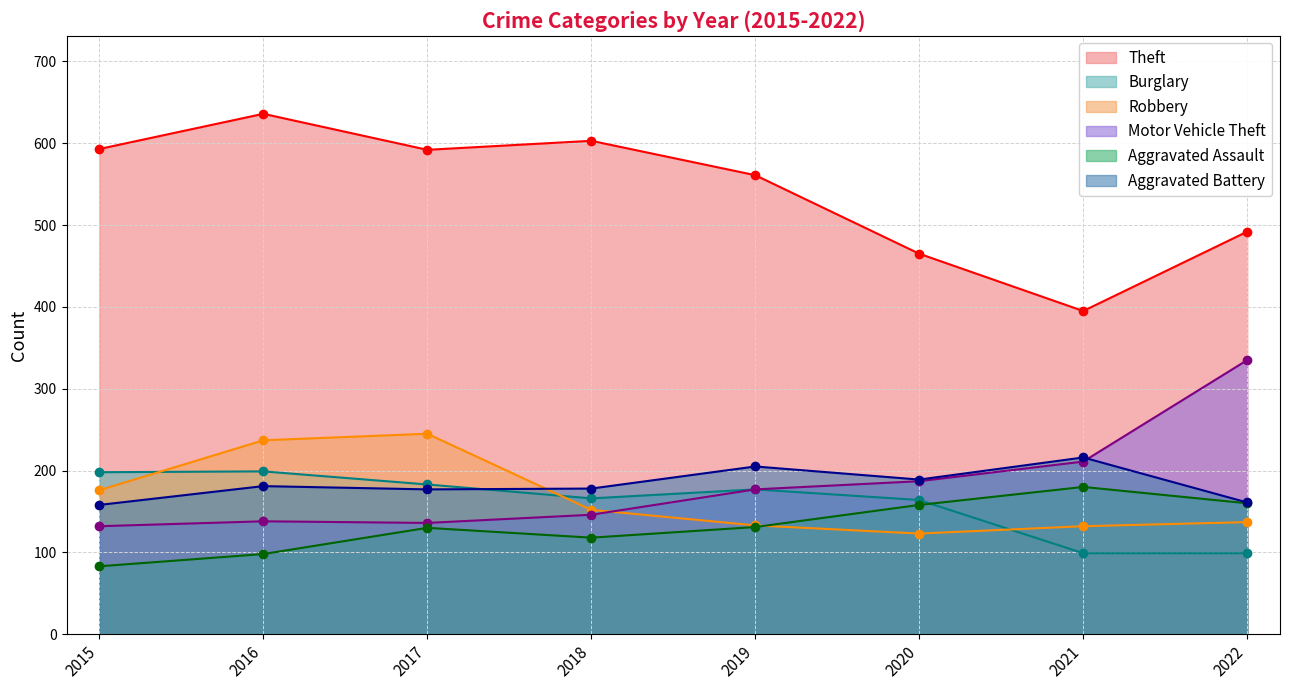

True or false: Aggravated Battery and Theft intersect in this chart.

False